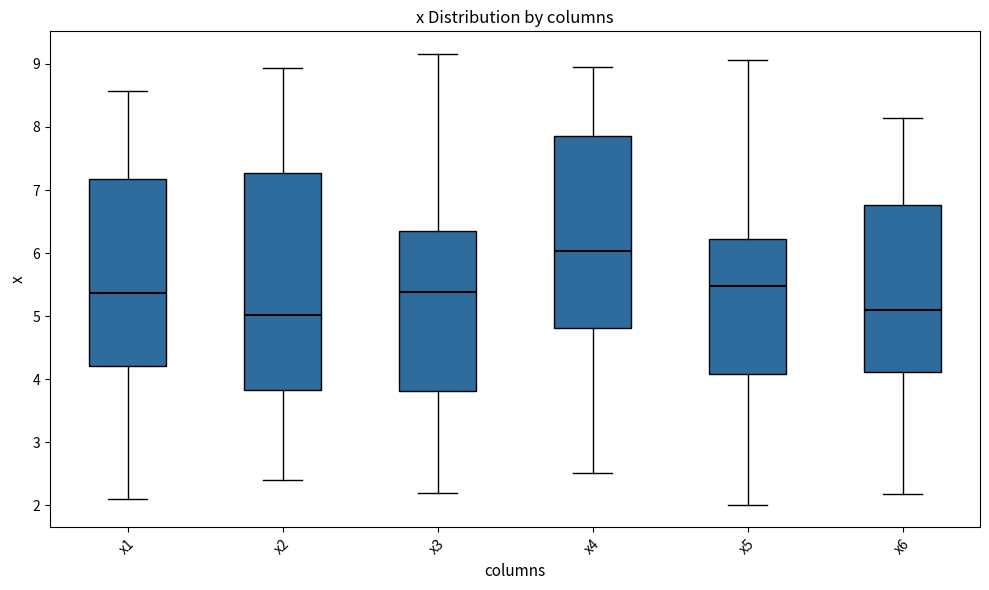

Which box is the tallest, from its lower edge to its upper edge?

x2